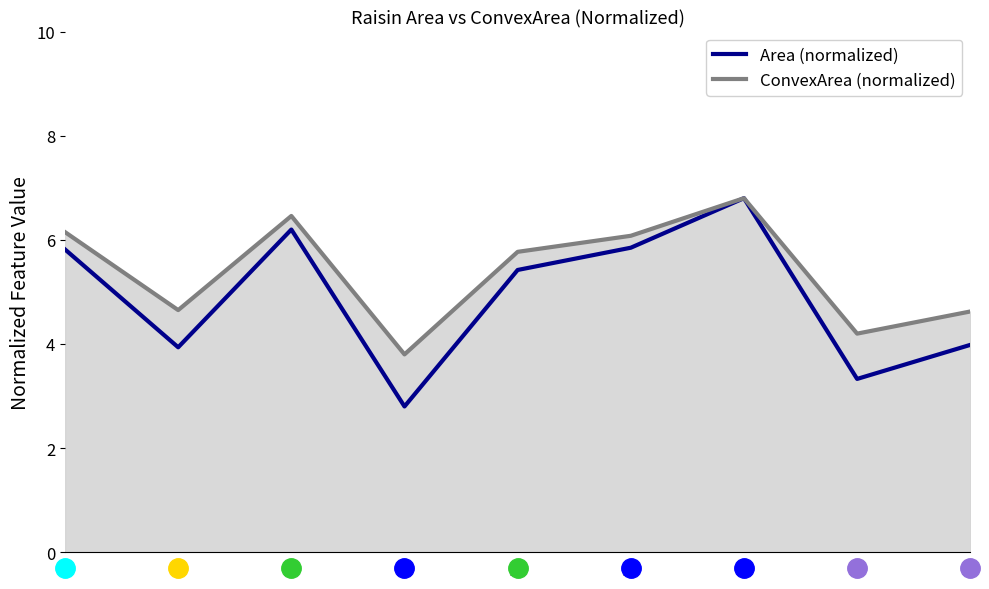

Is the value of Area (normalized) at 10 greater than the value of ConvexArea (normalized) at 10?

No